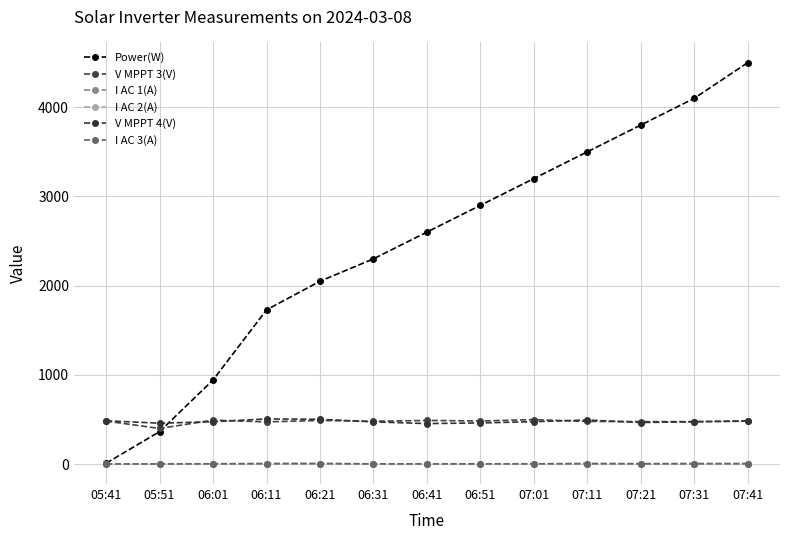

What is the difference between the second highest and second lowest values in the I AC 3(A) series?

3.0